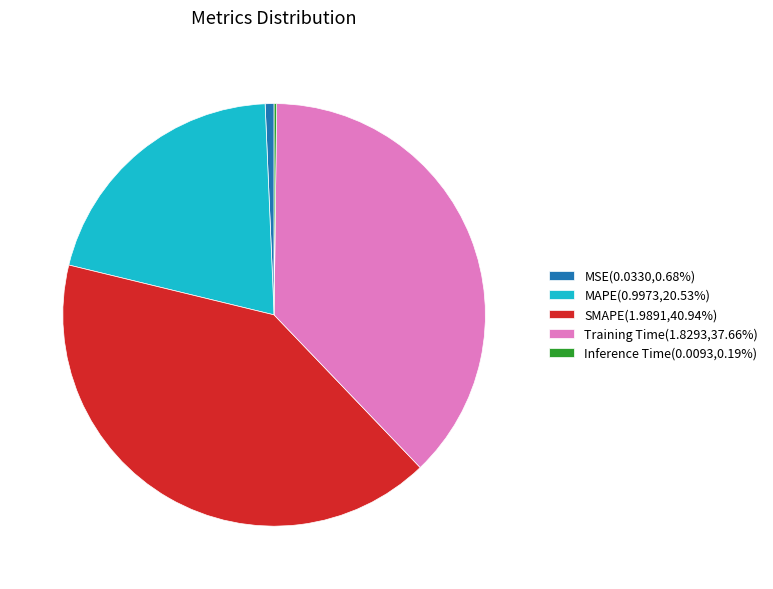

Does SMAPE(1.9891,40.94%) represent more than half of the total?

No